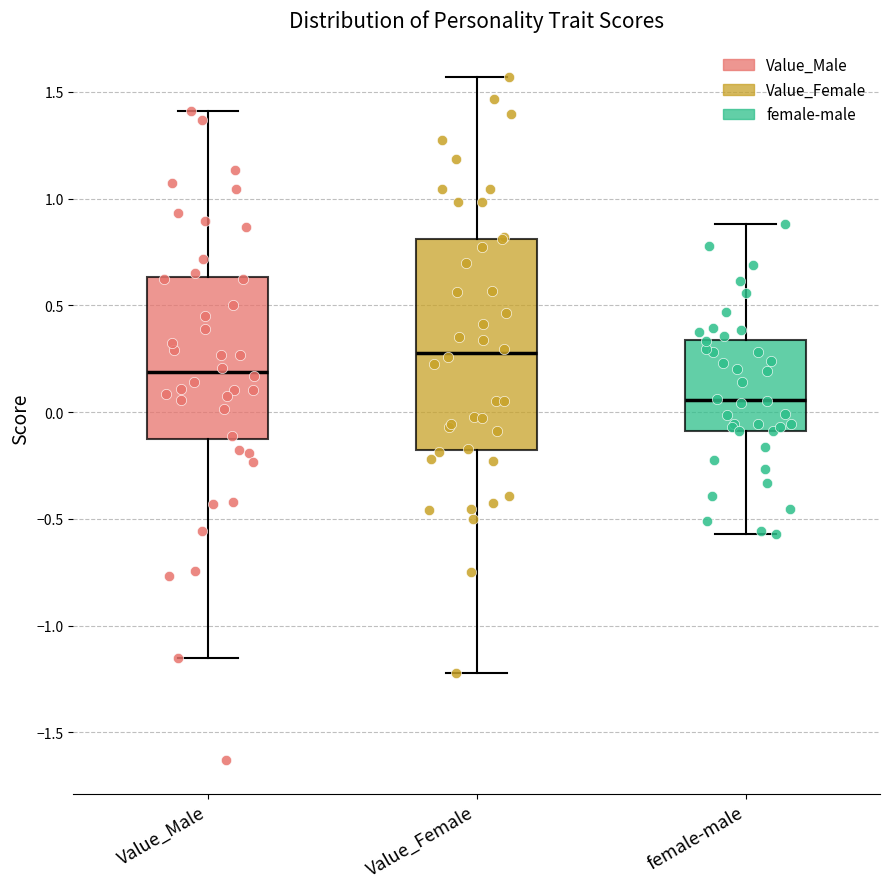

Reading left to right, transcribe this box plot: for each box, give where its median line is, the range the box spans, and where its two whiskers end, as read against the y-axis. The values are not printed on the chart, so give them approximately, as read against the axis.

Value_Male: median 0.20, box -0.15 to 0.65, whiskers -1.15 to 1.40
Value_Female: median 0.30, box -0.20 to 0.80, whiskers -1.20 to 1.55
female-male: median 0.05, box -0.10 to 0.35, whiskers -0.55 to 0.90